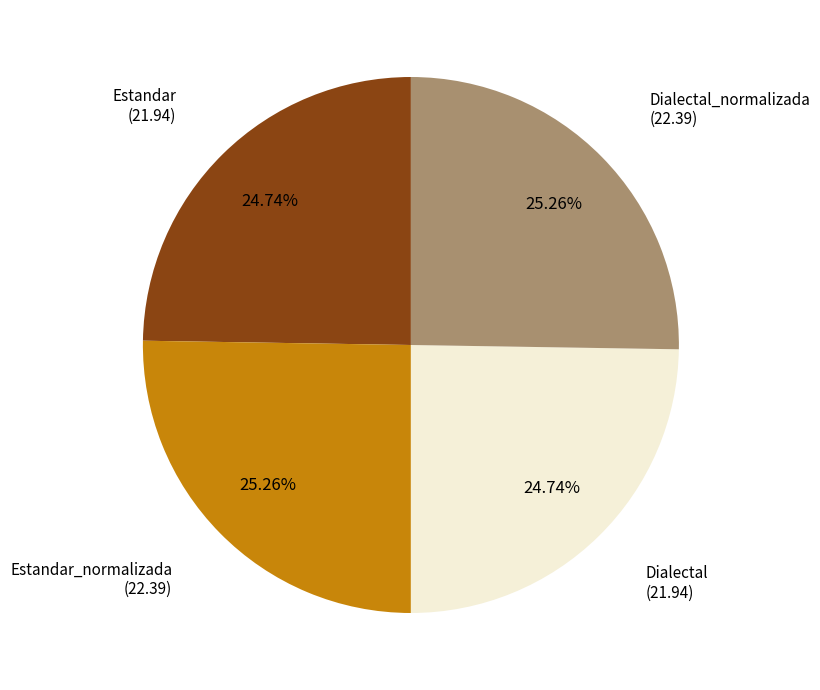

Is there any slice that represents more than half of the pie?

No